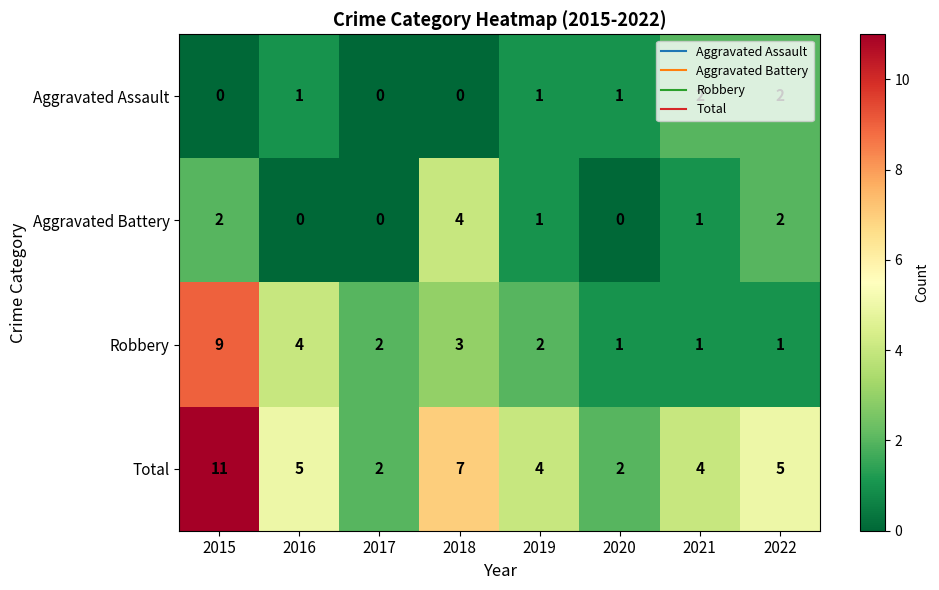

List the series in order of their peak value, highest first.

Total, Robbery, Aggravated Battery, Aggravated Assault